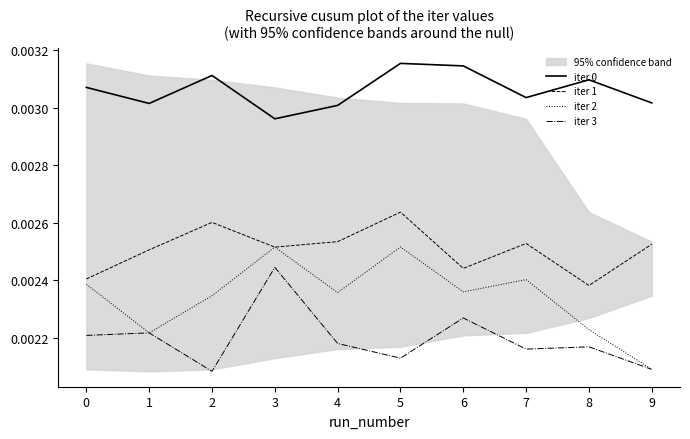

Where is iter 0 nearest to the value 0?

3